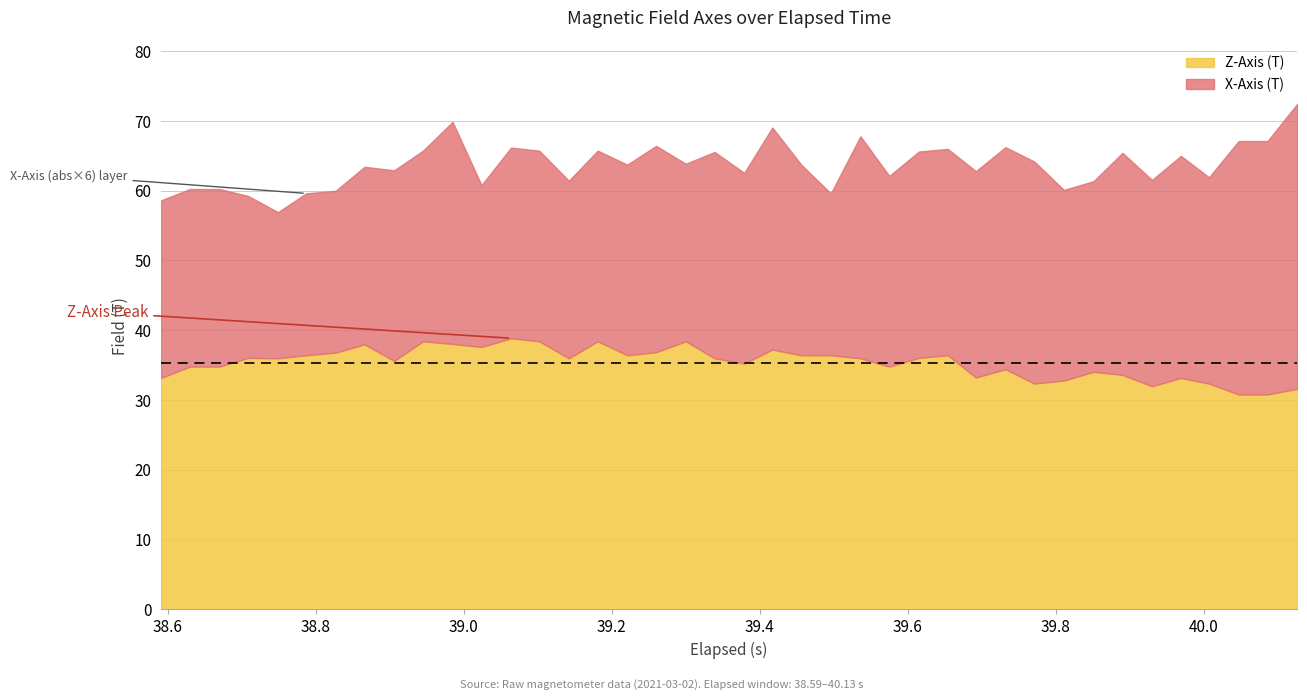

What is the highest value of the Z-Axis (T) series?

38.9